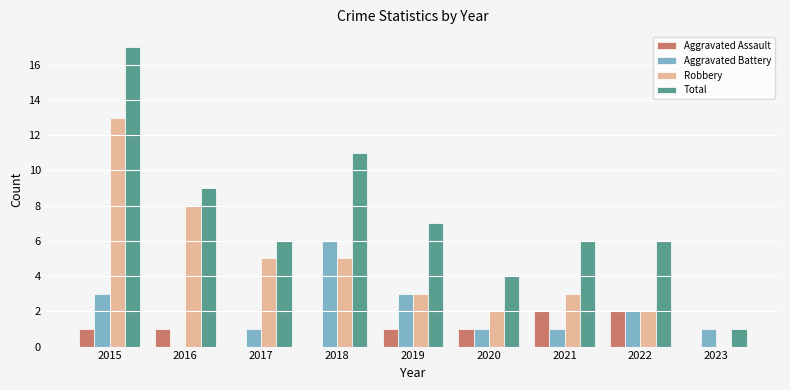

What is the sum of the Robbery values at 2019 and 2020?

5